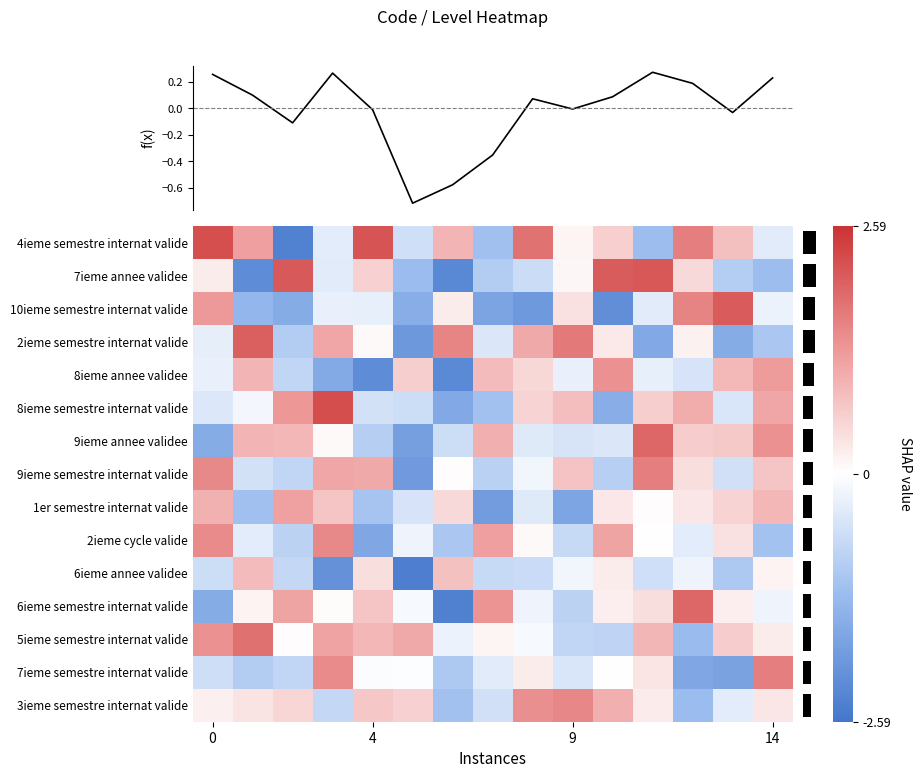

What is the minimum value for 9ieme annee validee?

-1.8